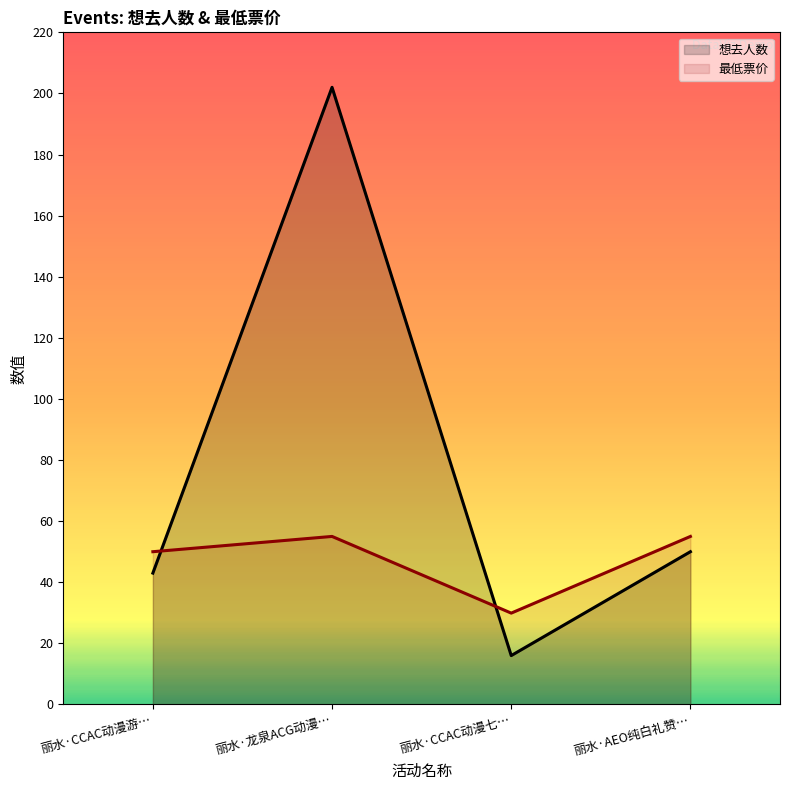

Which series ends up on top after the final intersection of 想去人数 and 最低票价?

最低票价